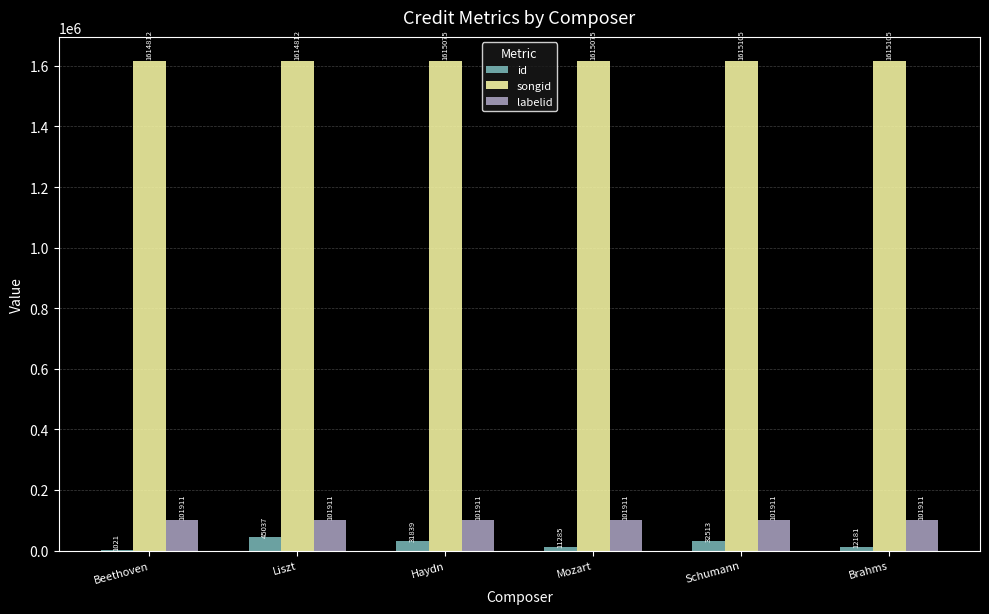

Count the number of data series in this chart.

3